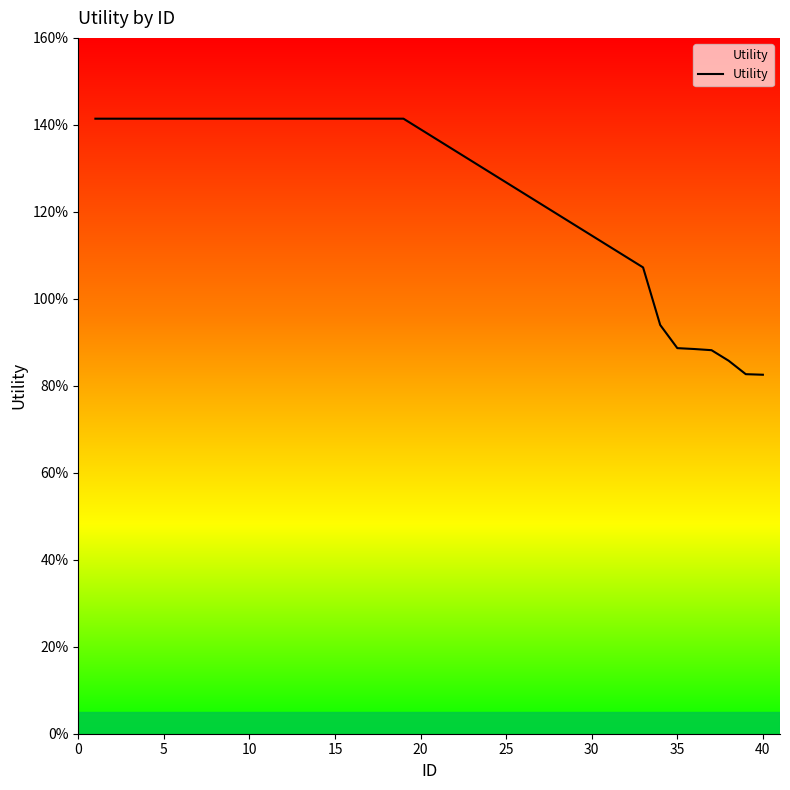

How many values are between 0 and 1?

7